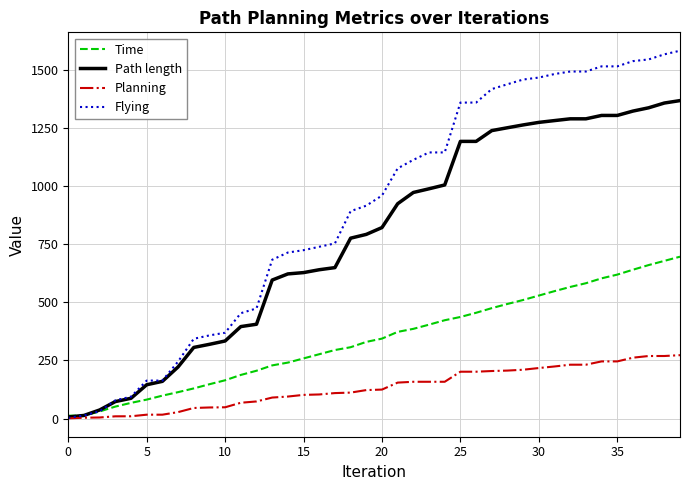

Which series has the widest spread of values?

Flying